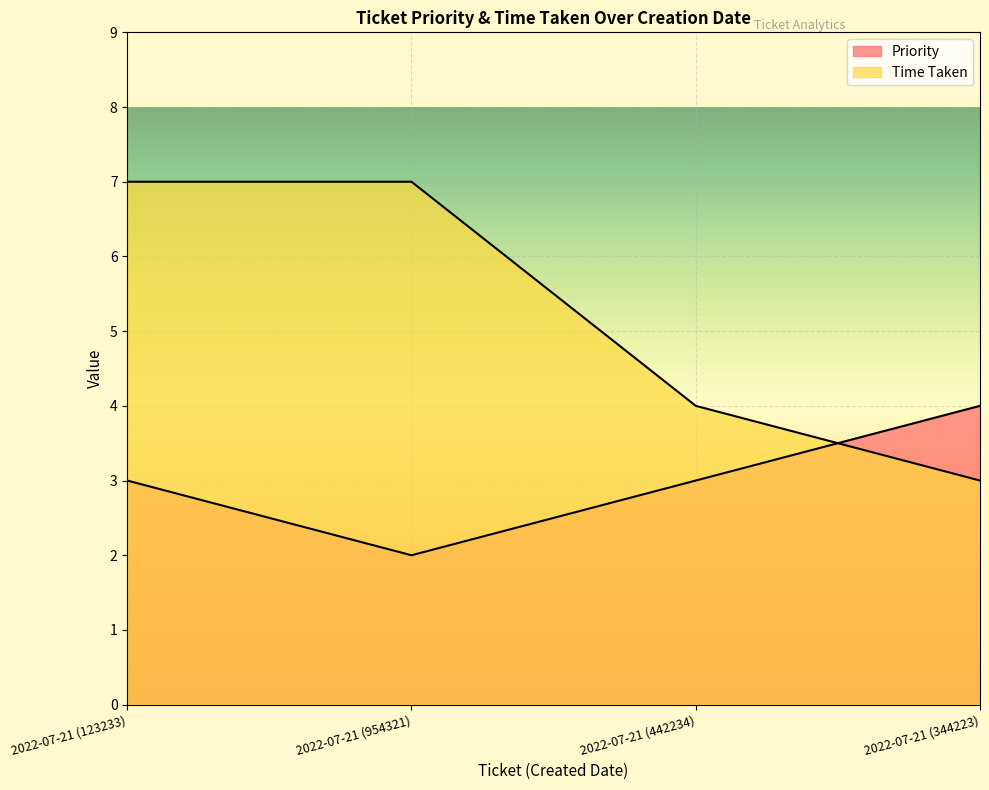

How many data points in Priority are less than 3?

1